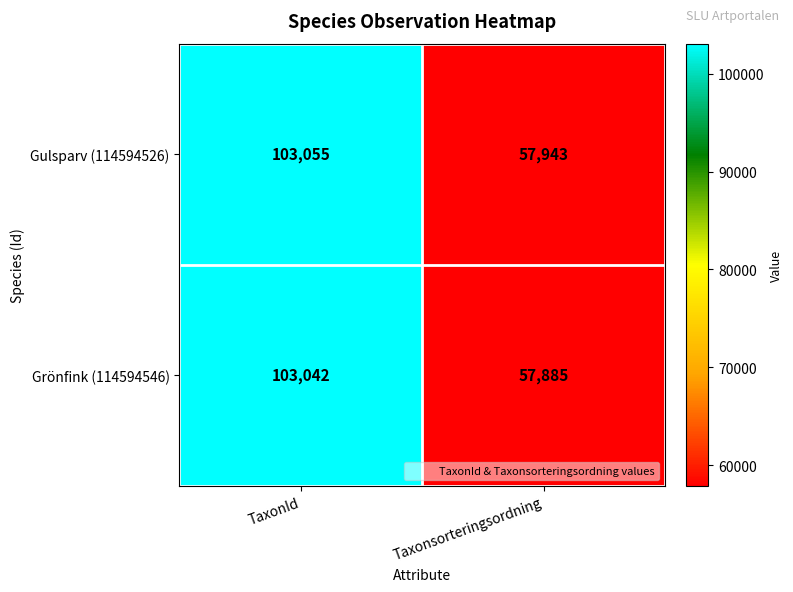

Rank the categories by Gulsparv (114594526) value from highest to lowest.

TaxonId, Taxonsorteringsordning